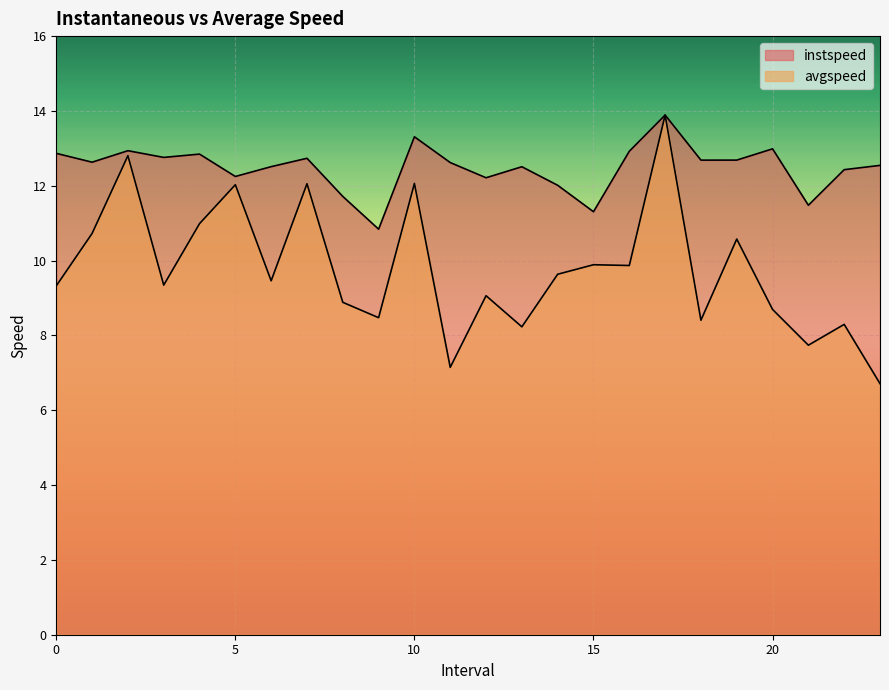

At which category does instspeed reach its first local peak?

2.0